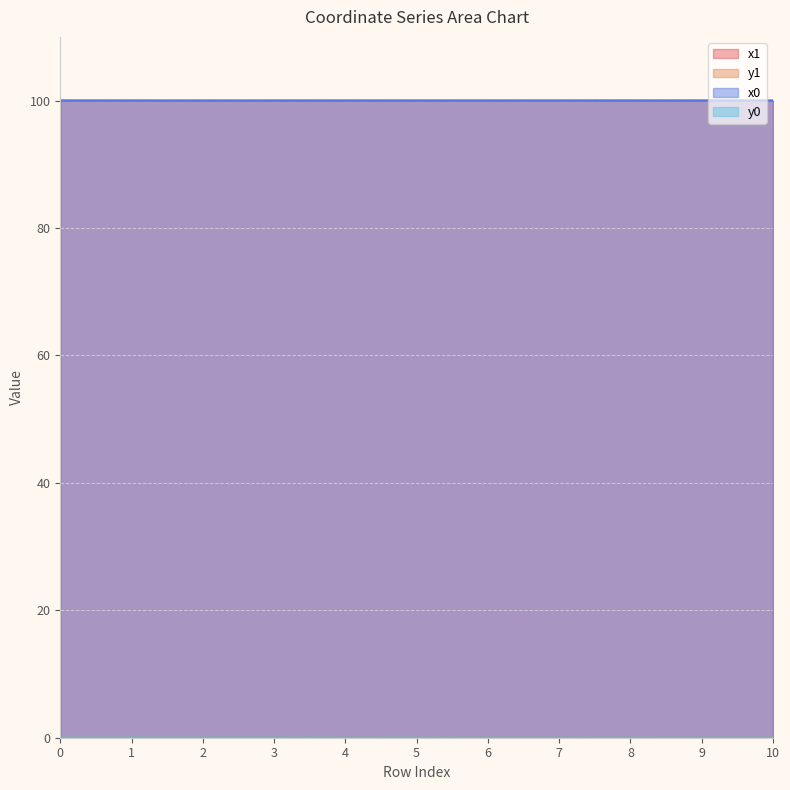

Which category has the lowest value across all series?

10